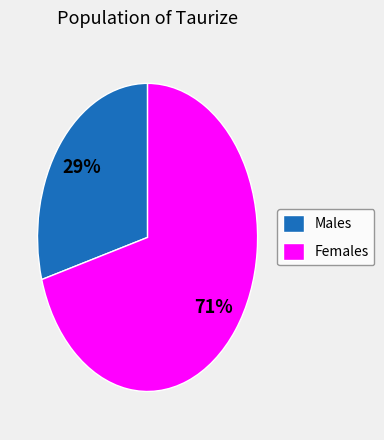

To the nearest percent, what portion does Males represent?

29%